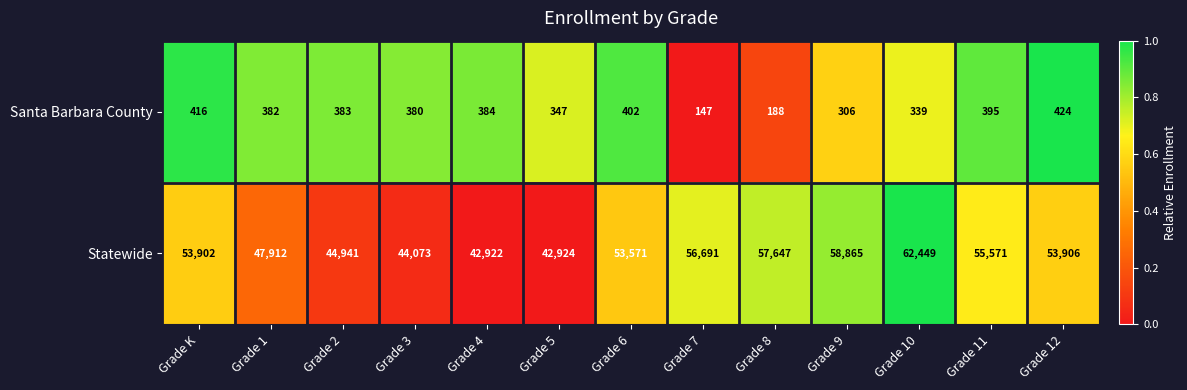

Reading left to right, list all the values displayed in this chart.

Santa Barbara County: Grade K=416	Grade 1=382	Grade 2=383	Grade 3=380	Grade 4=384	Grade 5=347	Grade 6=402	Grade 7=147	Grade 8=188	Grade 9=306	Grade 10=339	Grade 11=395	Grade 12=424
Statewide: Grade K=53902	Grade 1=47912	Grade 2=44941	Grade 3=44073	Grade 4=42922	Grade 5=42924	Grade 6=53571	Grade 7=56691	Grade 8=57647	Grade 9=58865	Grade 10=62449	Grade 11=55571	Grade 12=53906